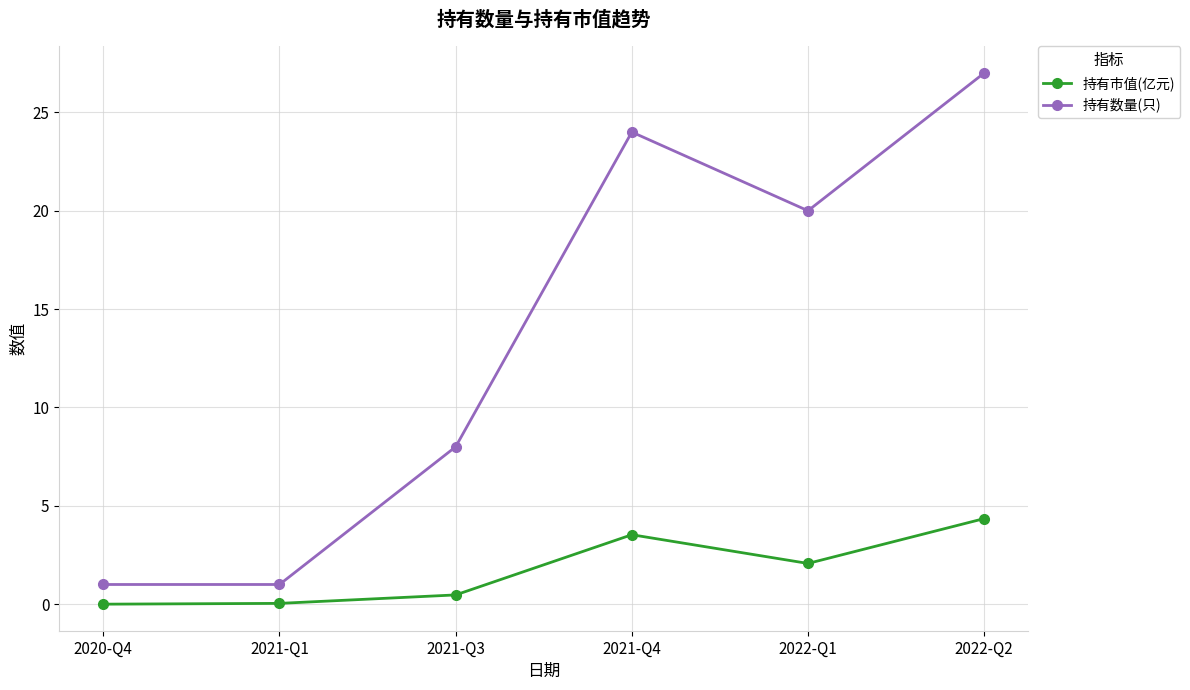

At how many categories does at least one series exceed 2?

4